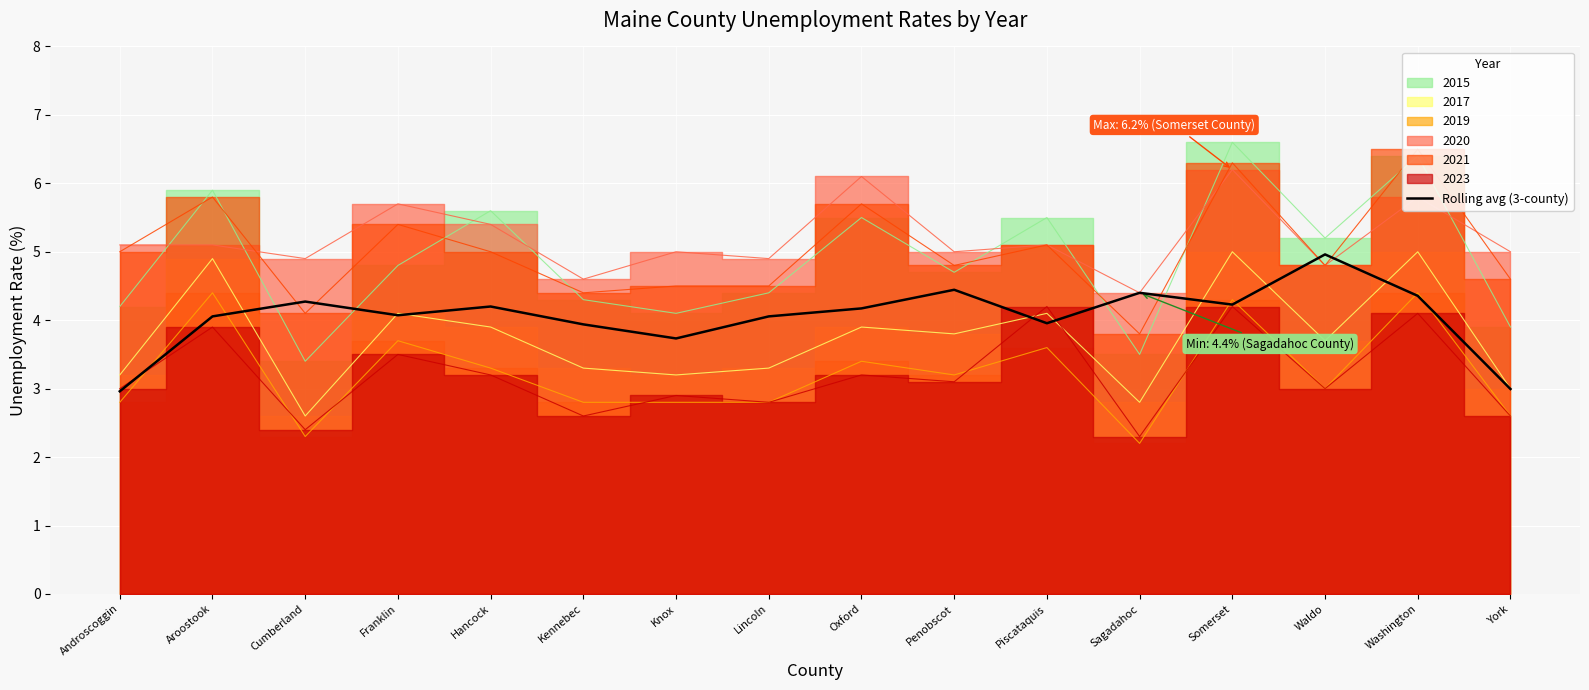

At which label does Rolling avg (3-county) reach its peak?

Waldo